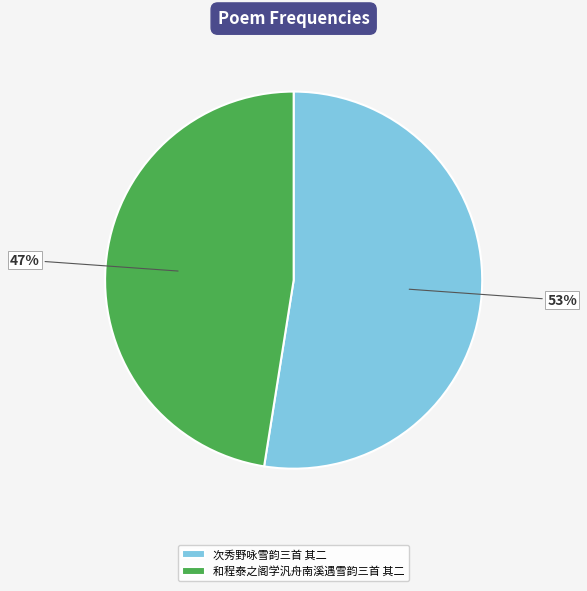

What is the ratio of the value at 次秀野咏雪韵三首 其二 to the value at 和程泰之阁学汎舟南溪遇雪韵三首 其二?

1.1